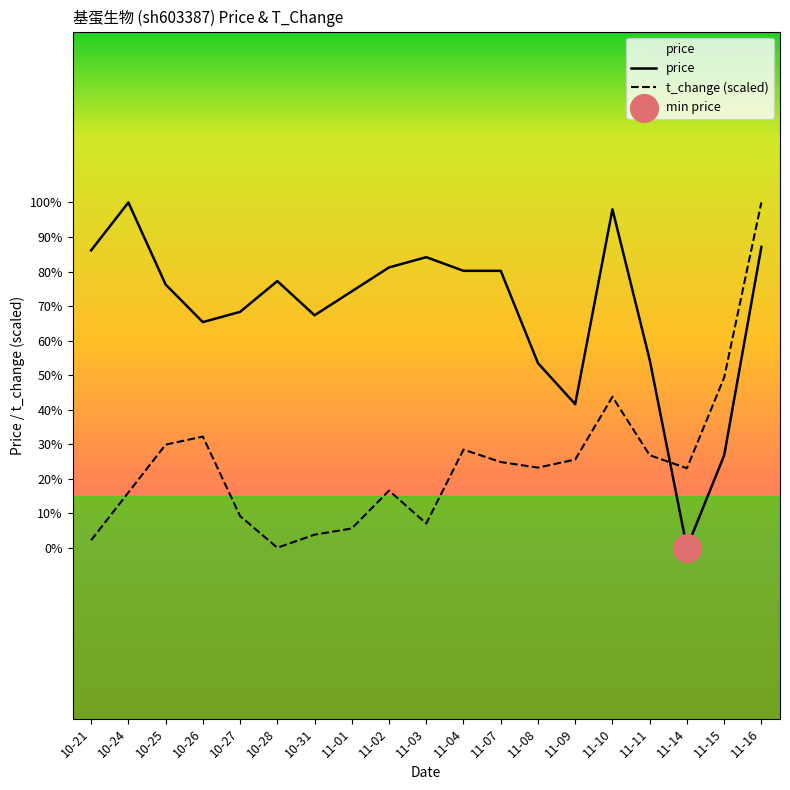

At which category is the sum across all series the highest?

11-16